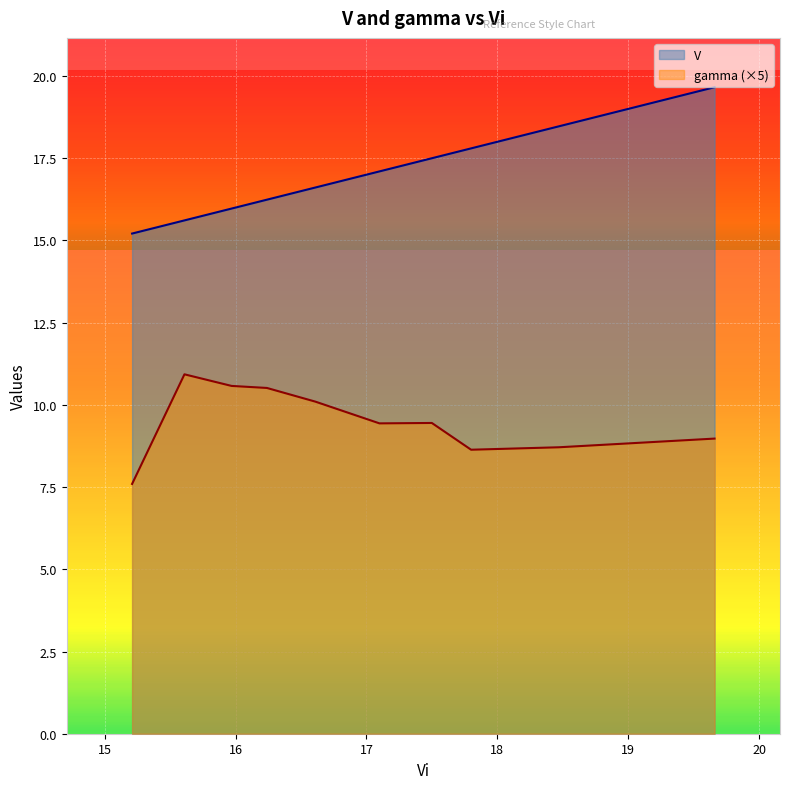

List the labels in order of V value, smallest first.

15.21, 15.61, 15.97, 16.24, 16.61, 17.1, 17.5, 17.8, 18.47, 19.66